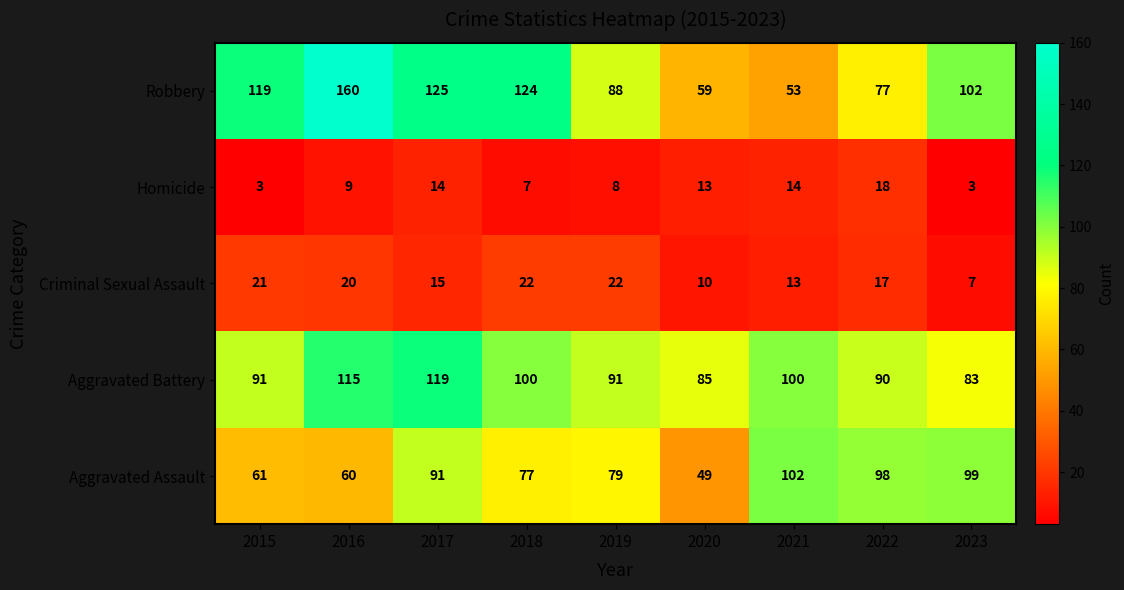

What is the greatest value displayed?

160